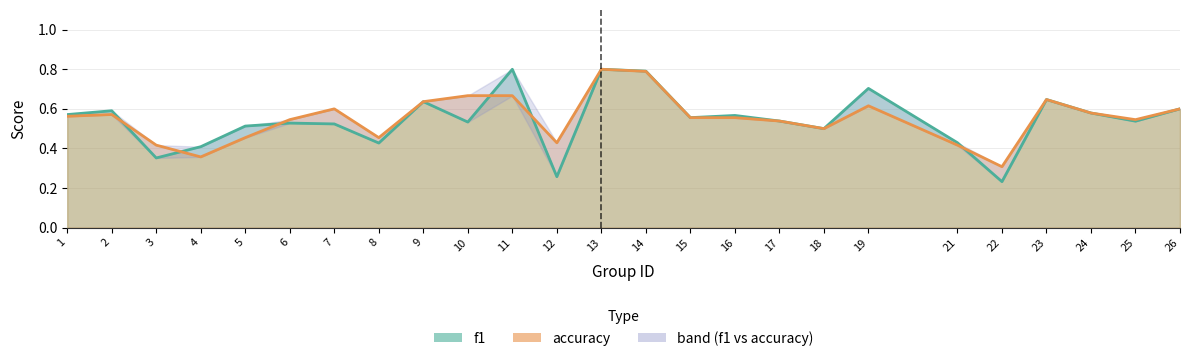

True or false: accuracy has more than 2 interior local peaks.

True